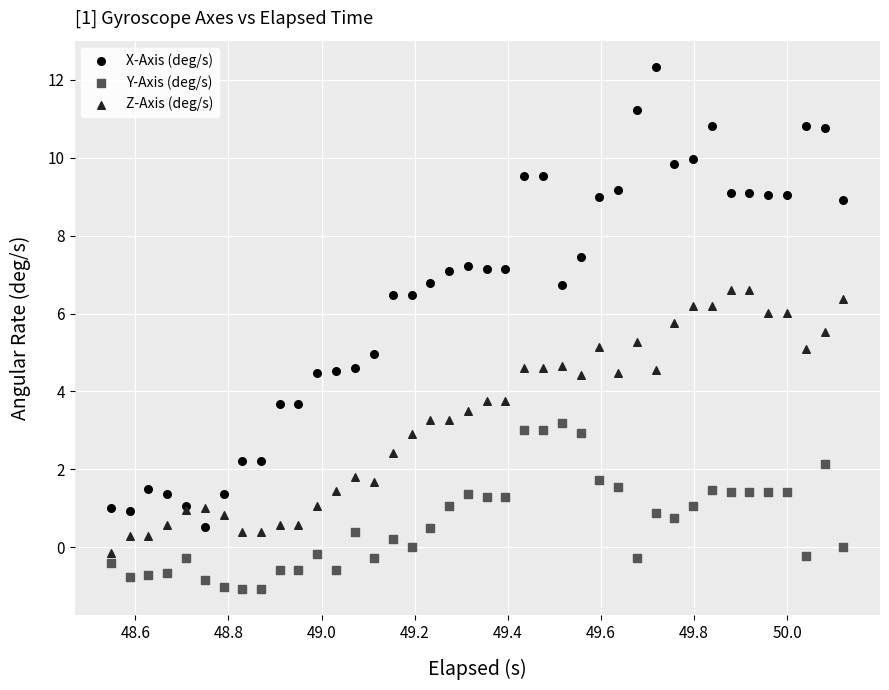

Which series contains the highest Y value?

X-Axis (deg/s)